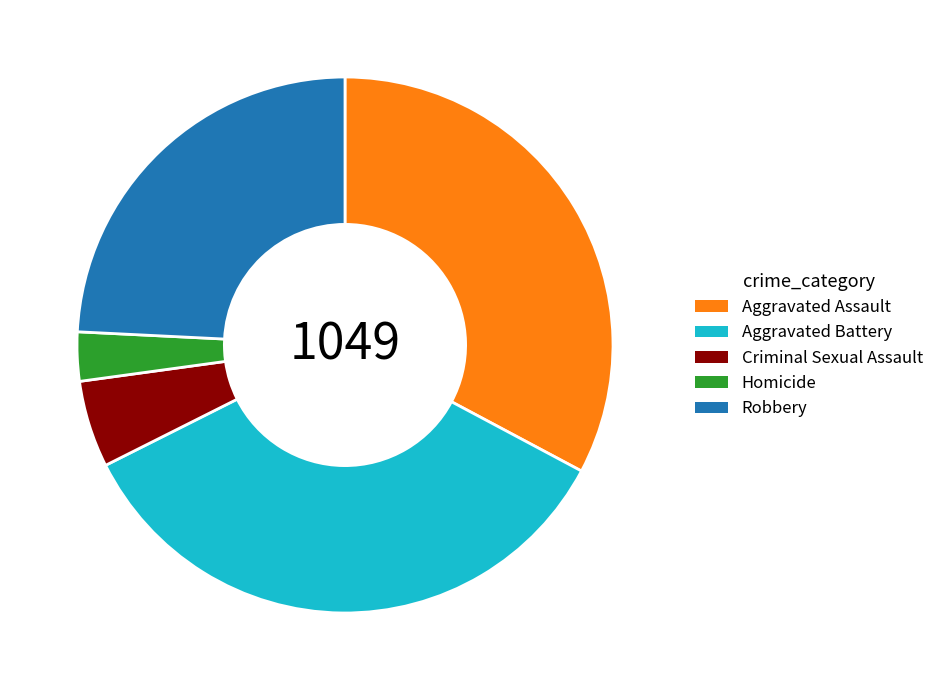

The Criminal Sexual Assault slice represents 5% of the pie. True or false?

True